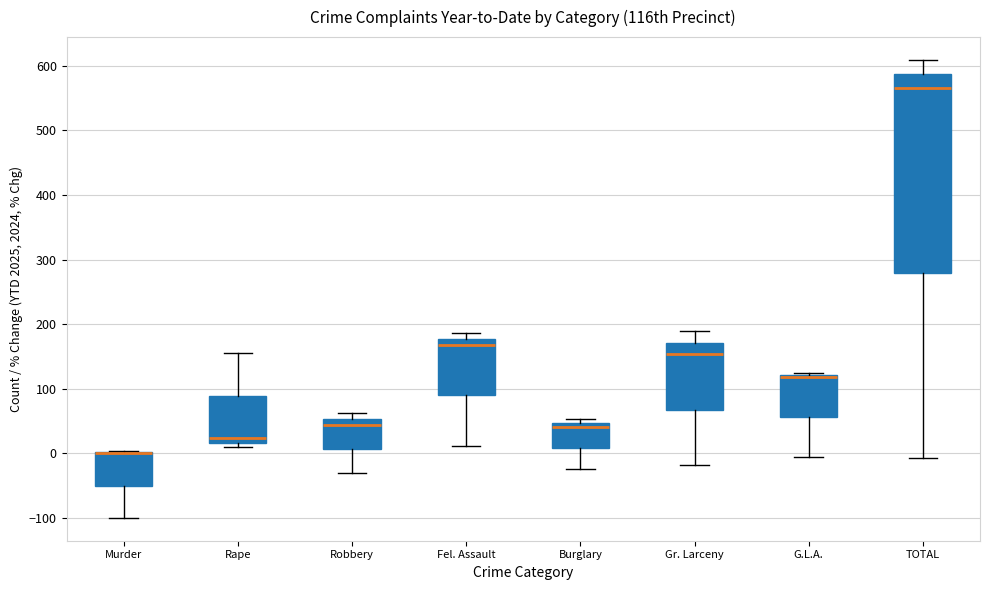

Which box is the tallest, from its lower edge to its upper edge?

TOTAL